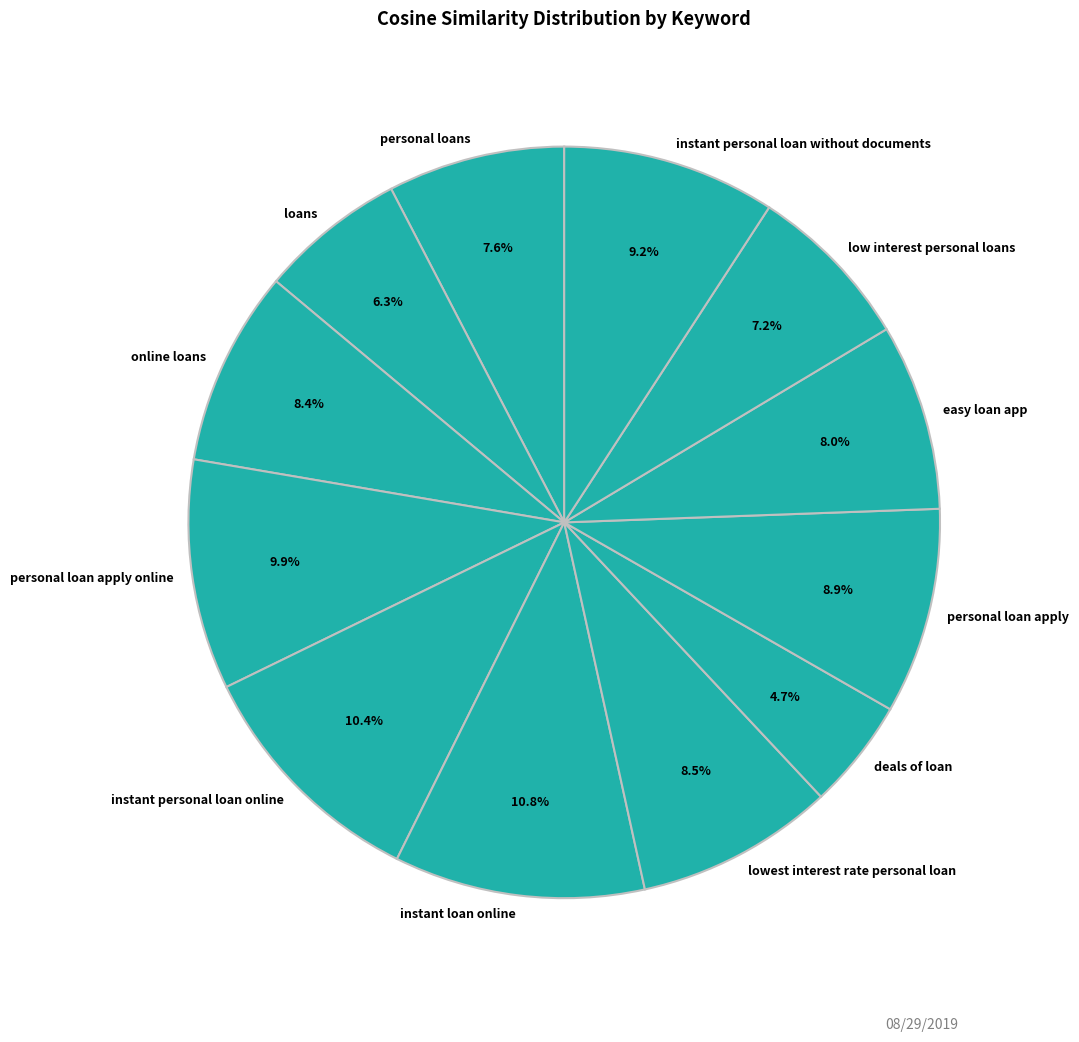

How many slices are in this pie chart?

12